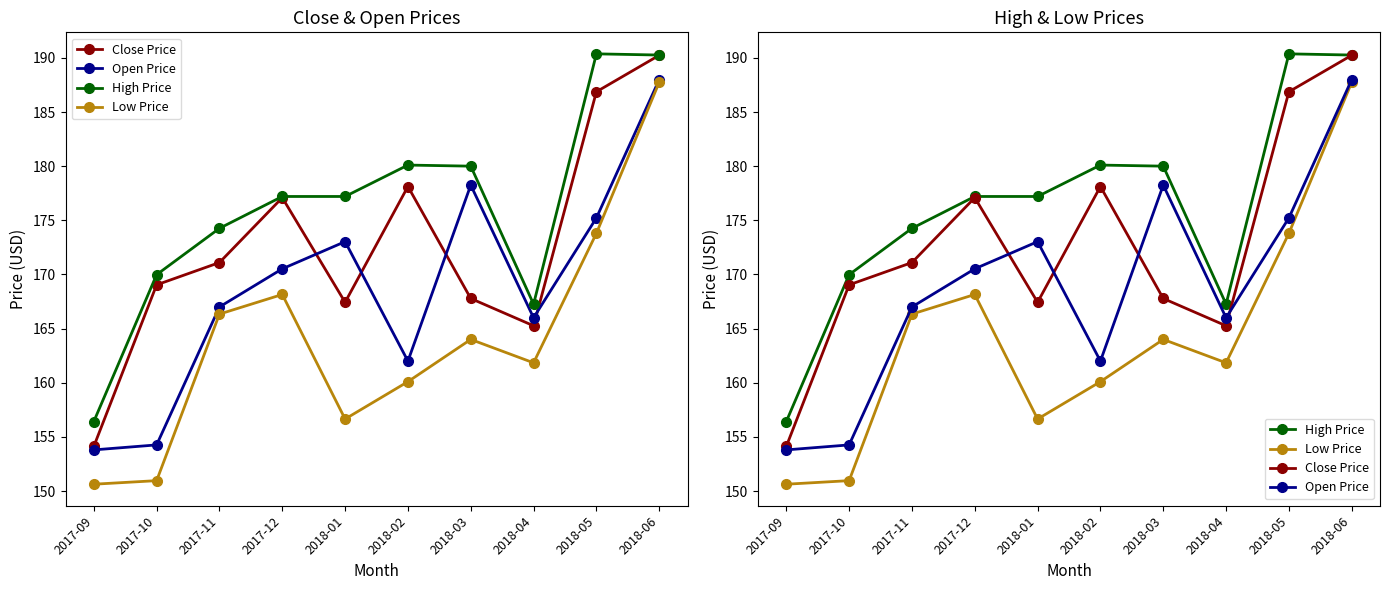

What is the label of the 1st point from the right?

2018-06